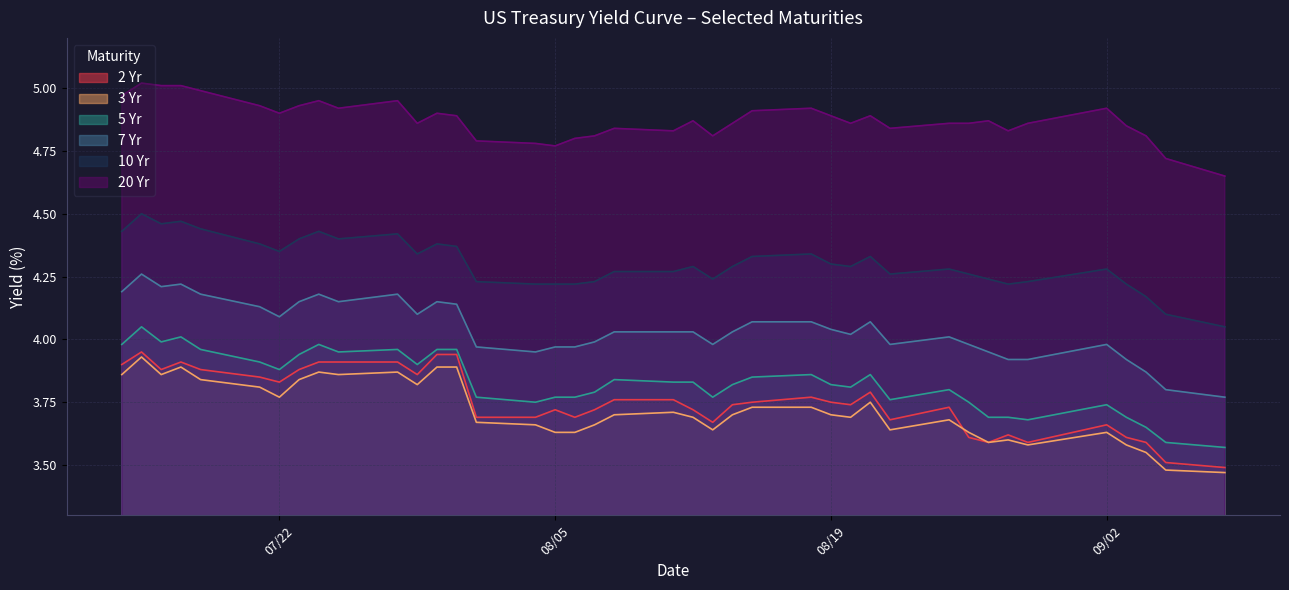

What is the greatest value displayed?

5.0